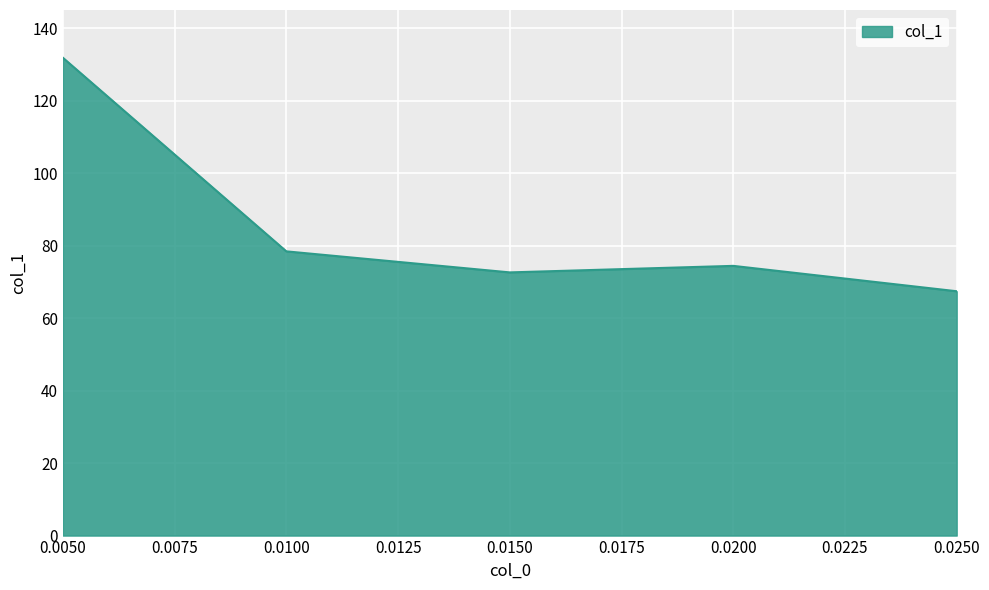

Does the chart display data point markers on the line(s)?

No